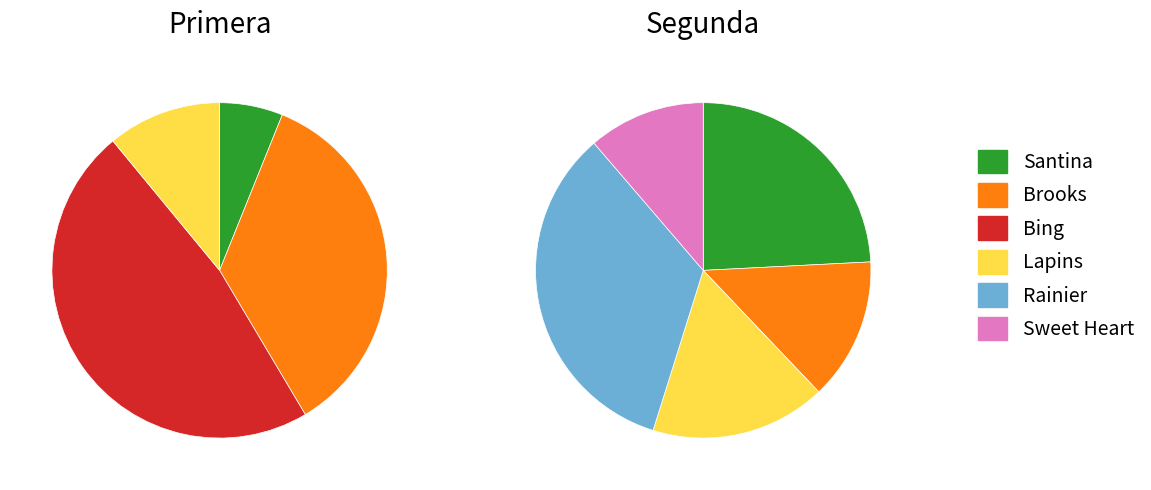

Rank the series by their average value, from lowest to highest.

Segunda, Primera